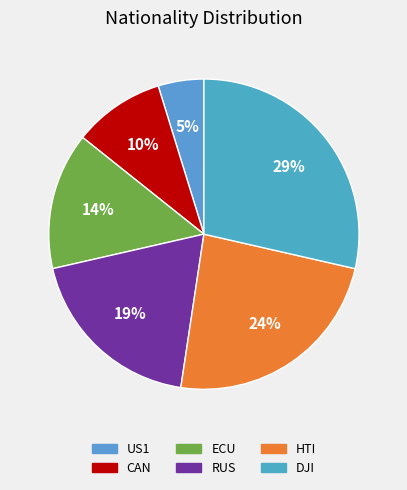

What percentage is the DJI slice, to the nearest percent?

29%